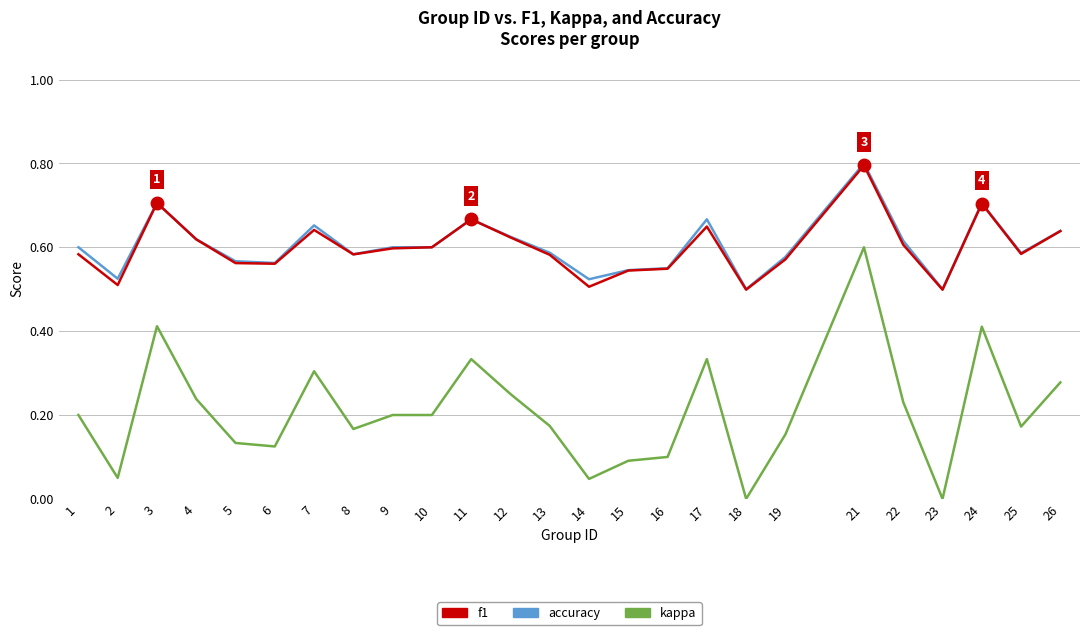

How many lines are shown in the chart?

3